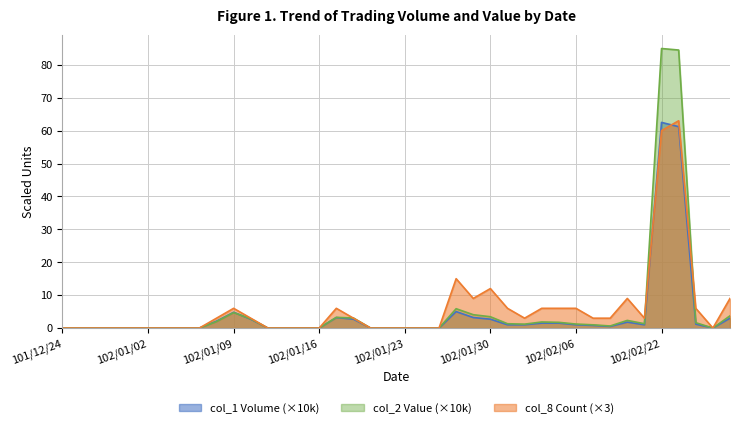

In col_8 (Count), how many points are higher than both neighbors (excluding endpoints)?

6